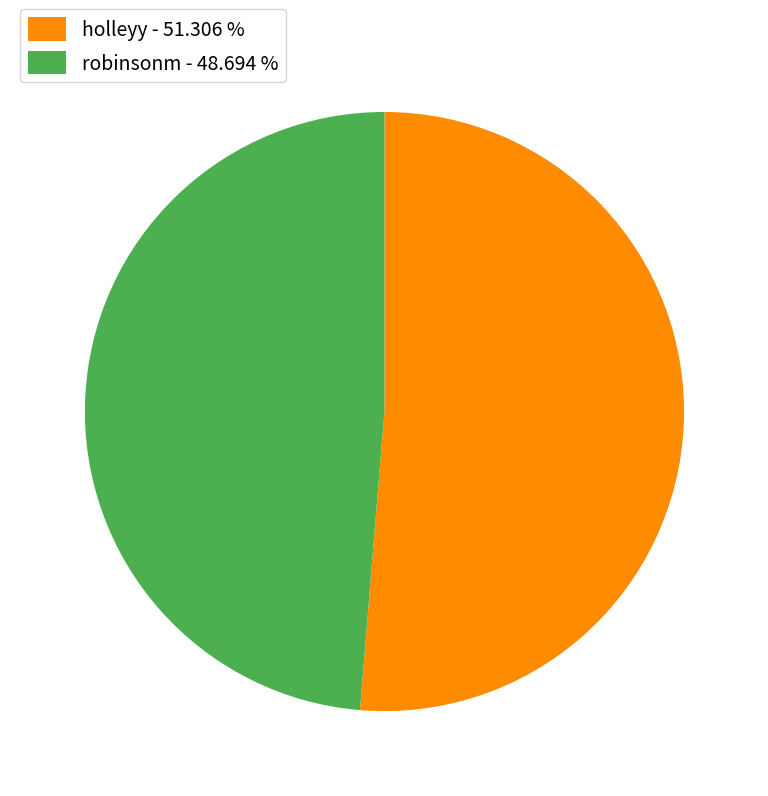

Is there any slice that represents more than half of the pie?

Yes